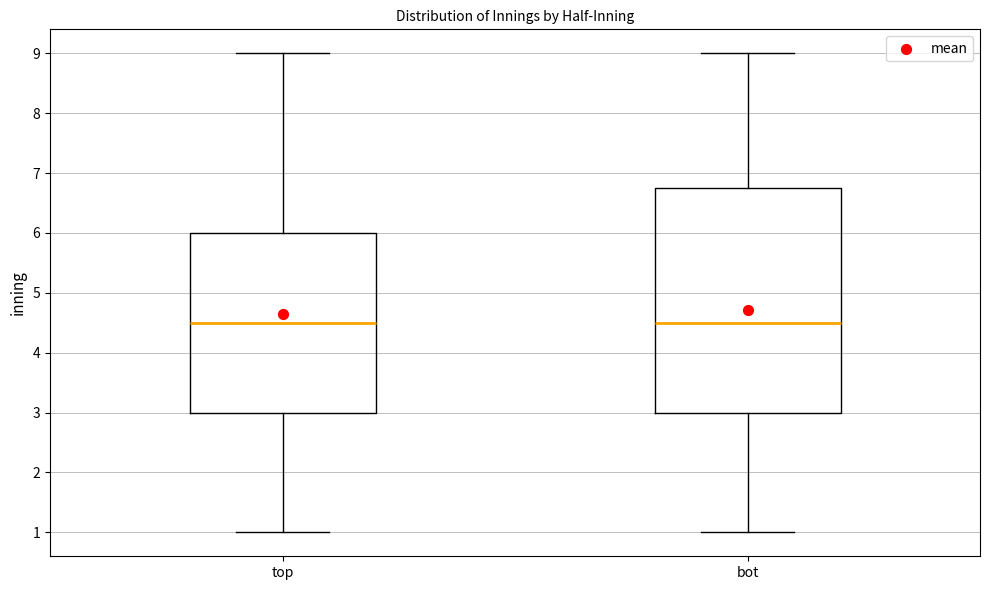

Where is the upper edge of the box for bot on the y-axis? The values are not printed on the chart, so give them approximately, as read against the axis.

6.8